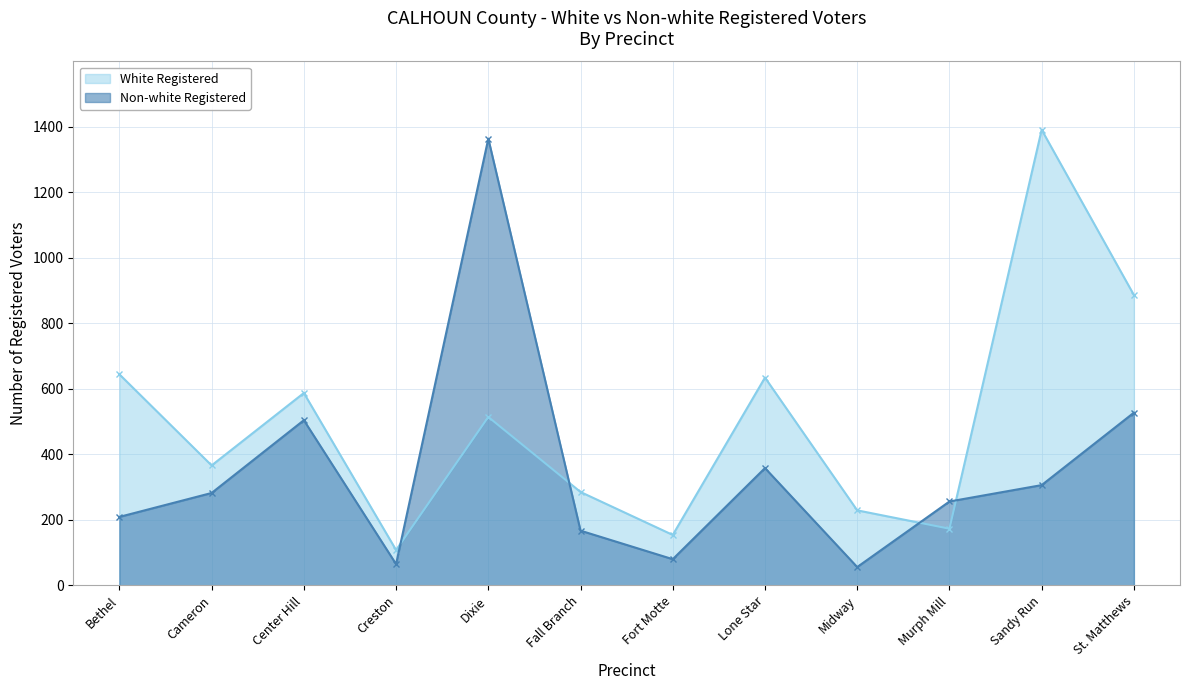

What are all the series names shown in the legend?

White Registered, Non-white Registered